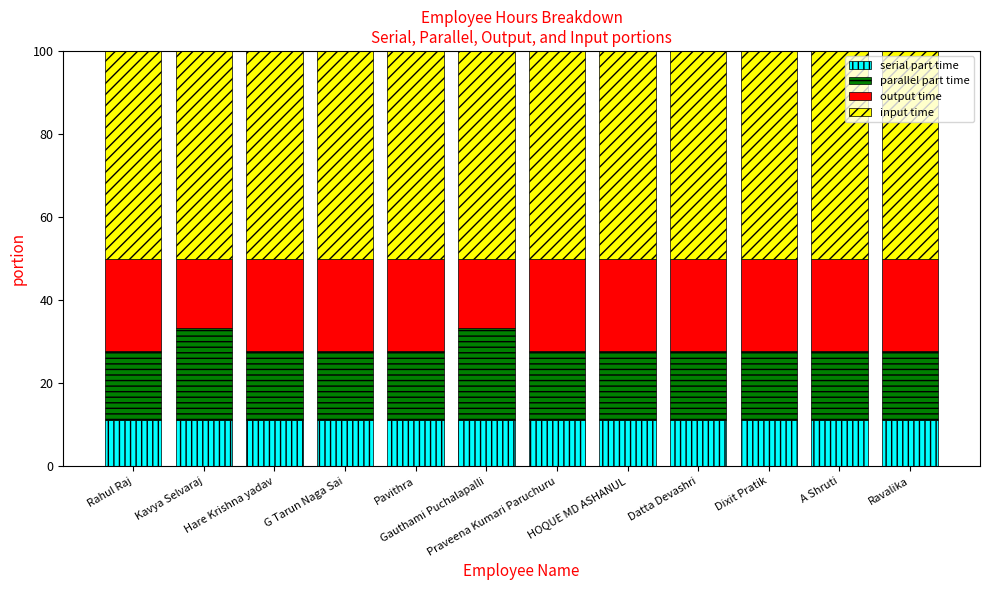

What is the value of the serial part time bar at the 2nd from the left?

11.1